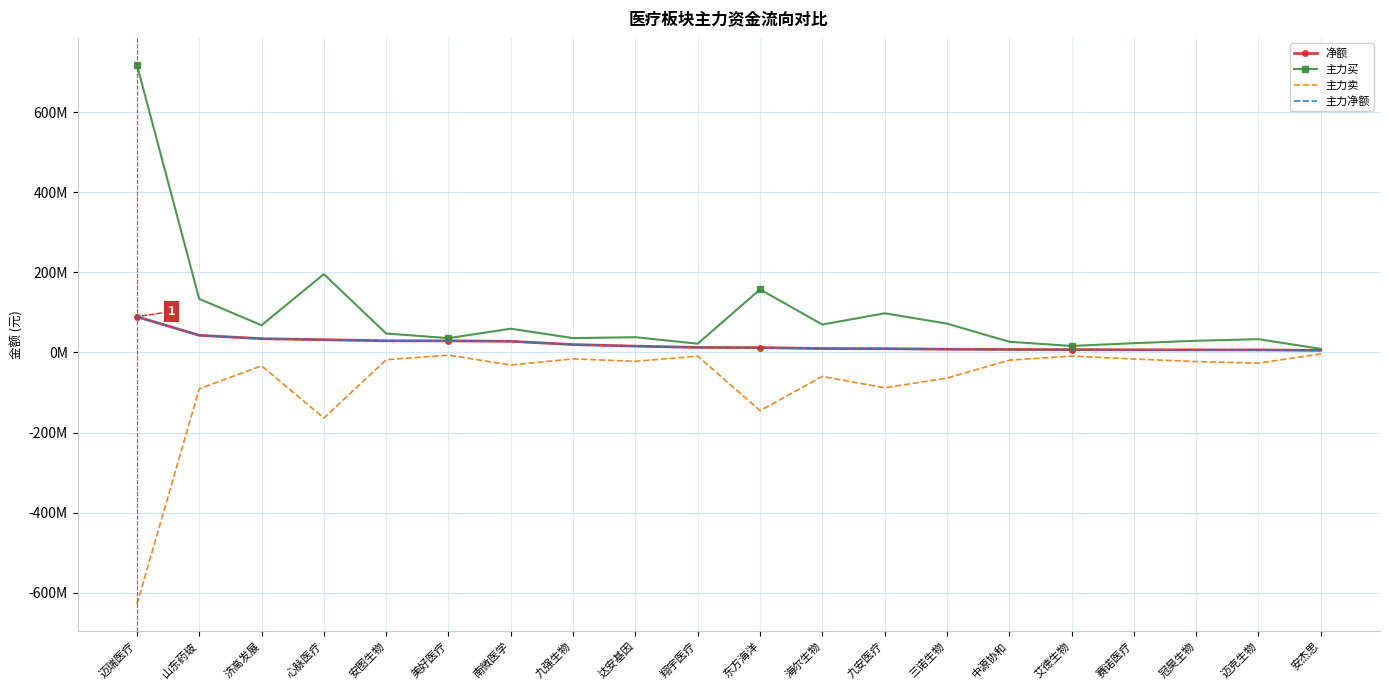

Is the value of 净额 at 美好医疗 greater than the value of 主力买 at 东方海洋?

No